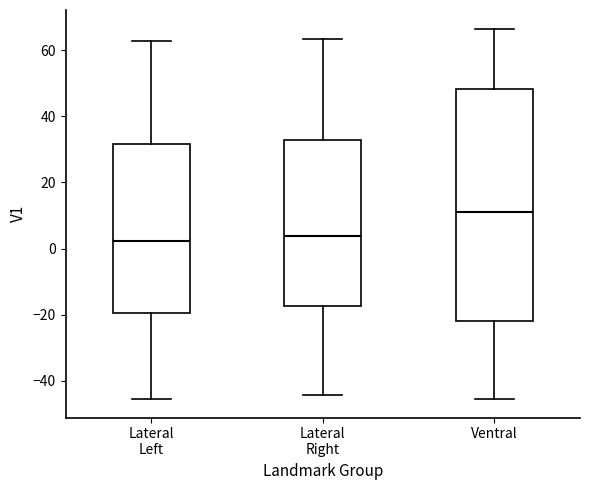

Reading left to right, transcribe this box plot: for each box, give where its median line is, the range the box spans, and where its two whiskers end, as read against the y-axis. The values are not printed on the chart, so give them approximately, as read against the axis.

Lateral Left: median 2, box -20 to 32, whiskers -46 to 62
Lateral Right: median 4, box -18 to 32, whiskers -44 to 64
Ventral: median 10, box -22 to 48, whiskers -46 to 66